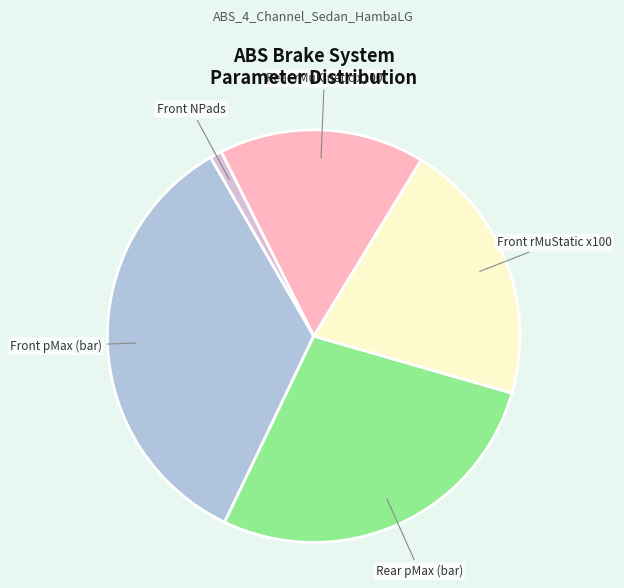

Do Rear rMuKinetic x100 and Front NPads together represent more than half of the pie?

No